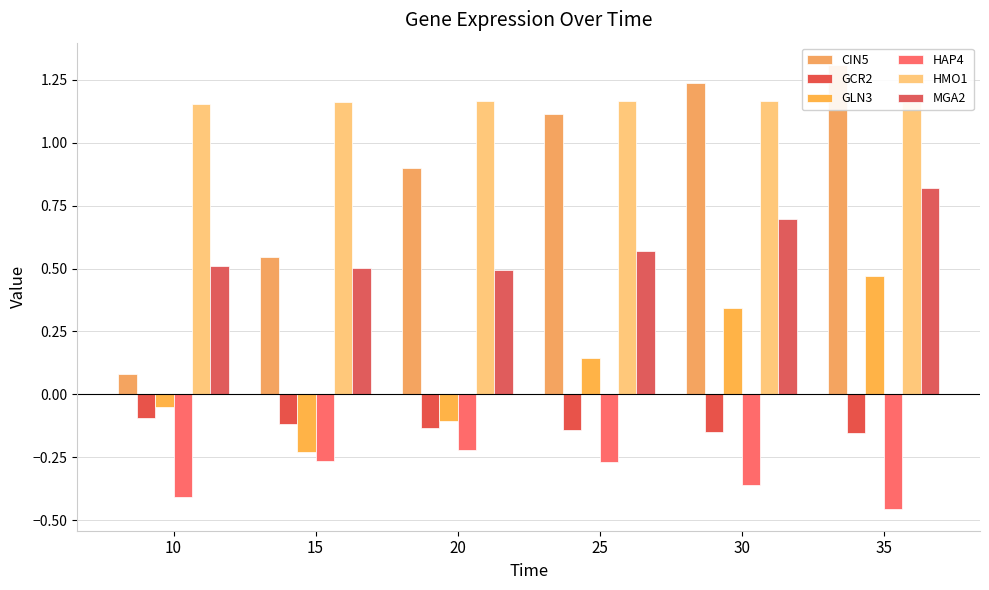

At which label is MGA2 closest to 0?

20